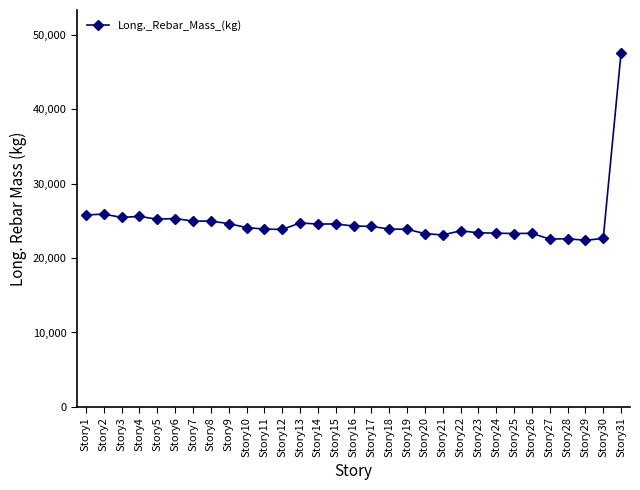

True or false: there are more than 2 points higher than both neighbors.

True